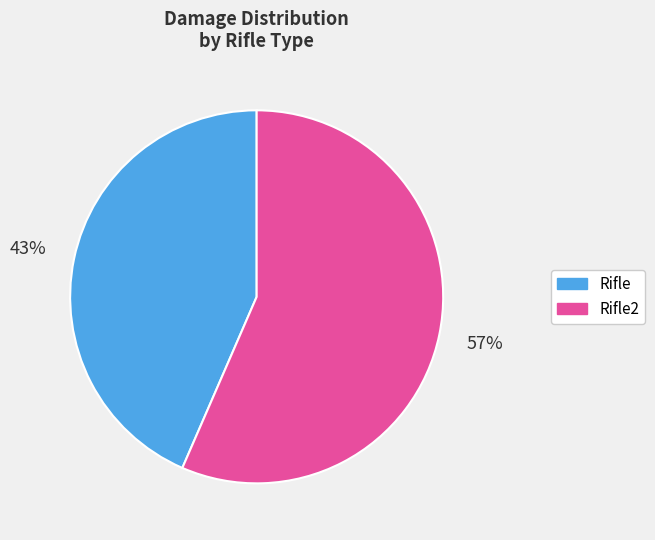

Do Rifle2 and Rifle together represent more than half of the pie?

Yes